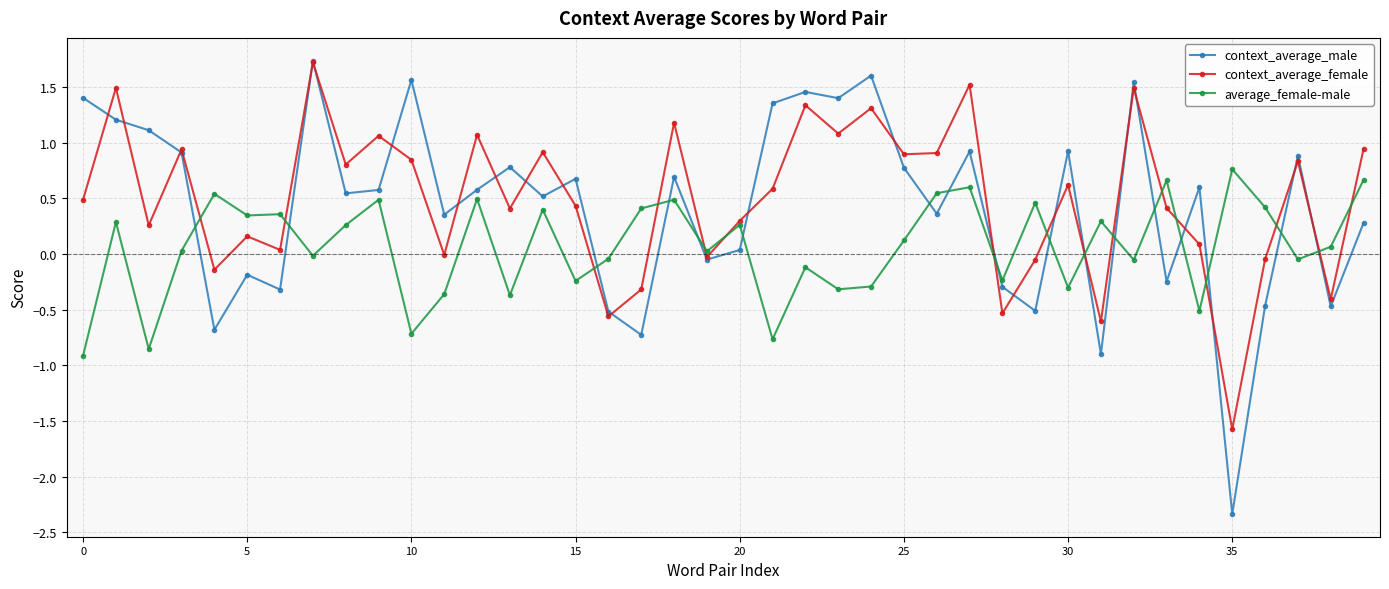

How many interior local valleys does the context_average_male series have?

14